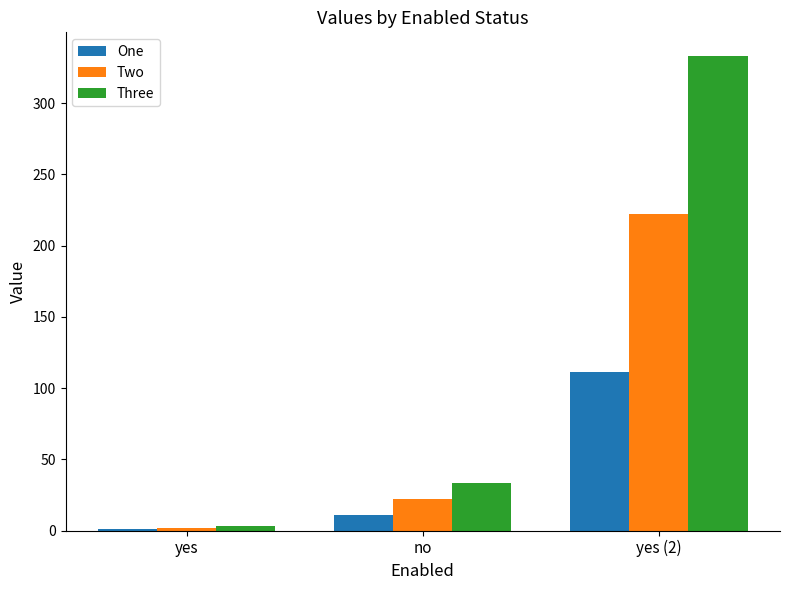

What are all the series names shown in the legend?

One, Two, Three